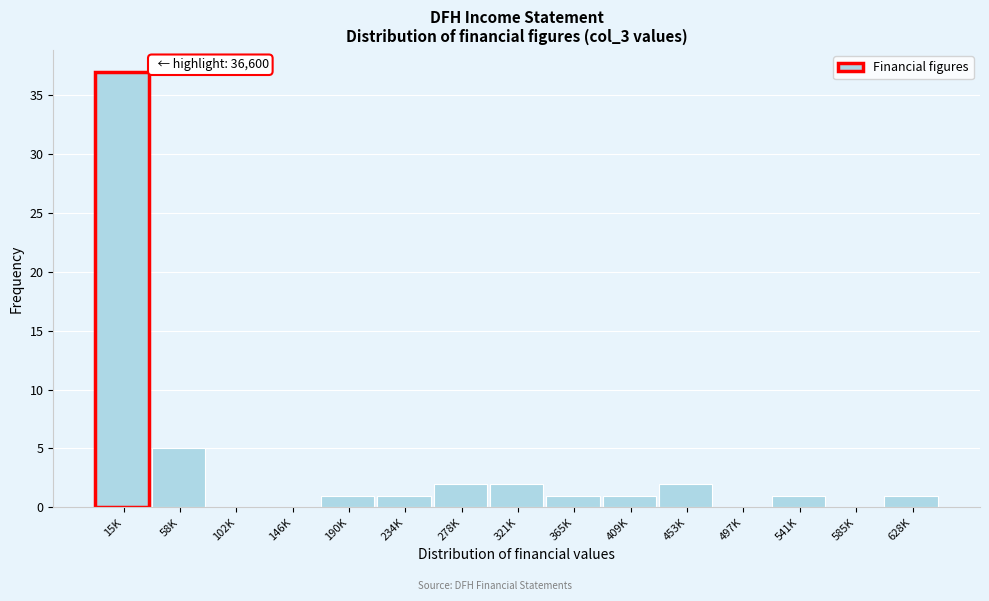

Reading left to right, list all the values displayed in this chart.

15K=37	58K=5	102K=0	146K=0	190K=1	234K=1	278K=2	321K=2	365K=1	409K=1	453K=2	497K=0	541K=1	585K=0	628K=1